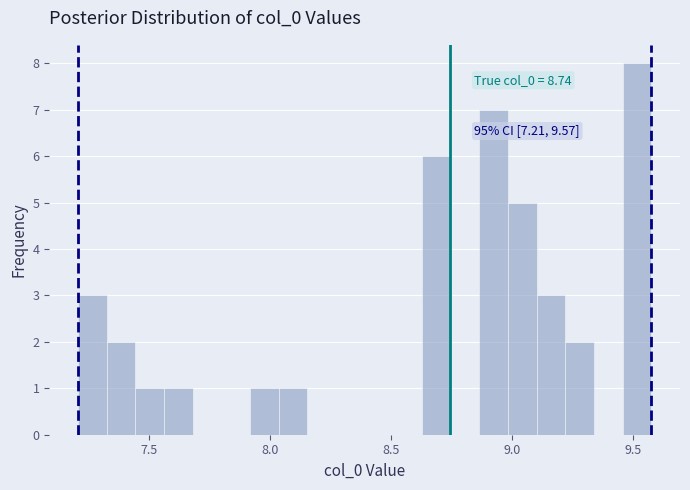

Read against the x-axis, roughly where is the centre of the tallest bar?

9.50